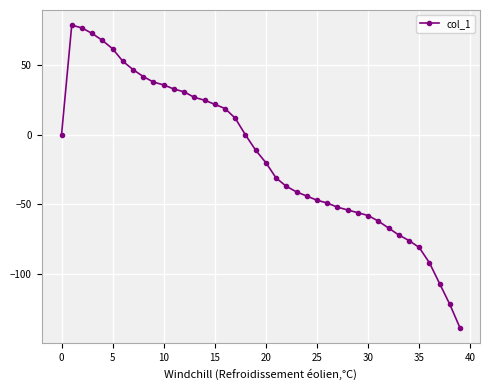

What is the average value?

-14